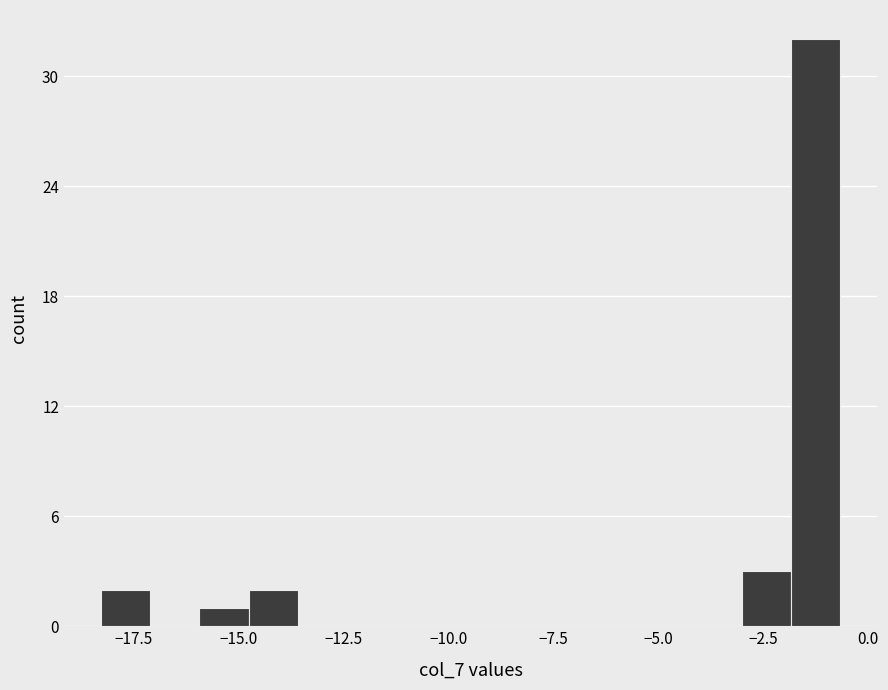

Around what value on the x-axis is the tallest bar? Give the approximate position of its centre, as read against the axis.

-1.0